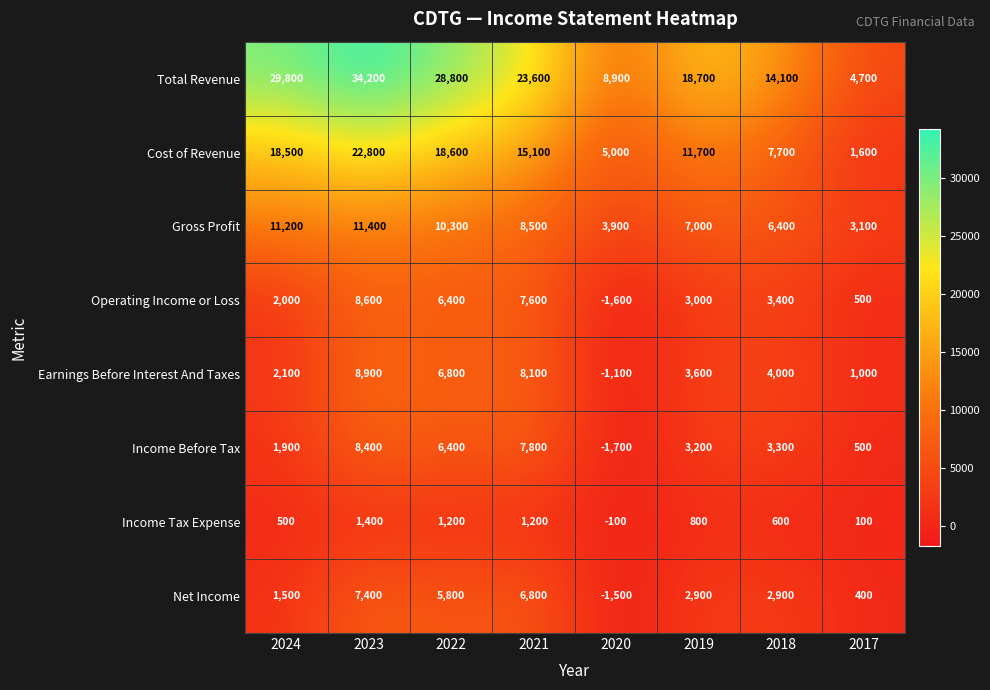

What is the difference between the second highest and minimum values in the Earnings Before Interest And Taxes series?

9200